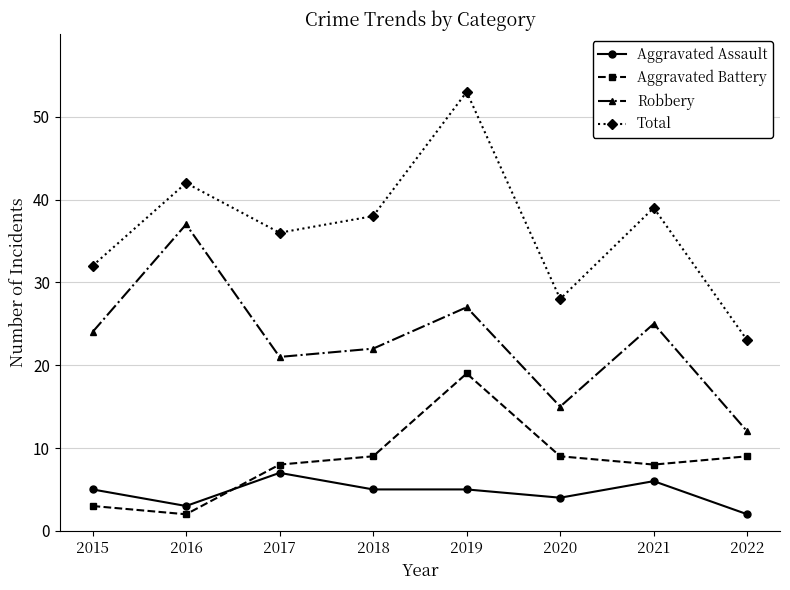

Reading left to right, list all the values displayed in this chart.

Aggravated Assault: 2015=5	2016=3	2017=7	2018=5	2019=5	2020=4	2021=6	2022=2
Aggravated Battery: 2015=3	2016=2	2017=8	2018=9	2019=19	2020=9	2021=8	2022=9
Robbery: 2015=24	2016=37	2017=21	2018=22	2019=27	2020=15	2021=25	2022=12
Total: 2015=32	2016=42	2017=36	2018=38	2019=53	2020=28	2021=39	2022=23